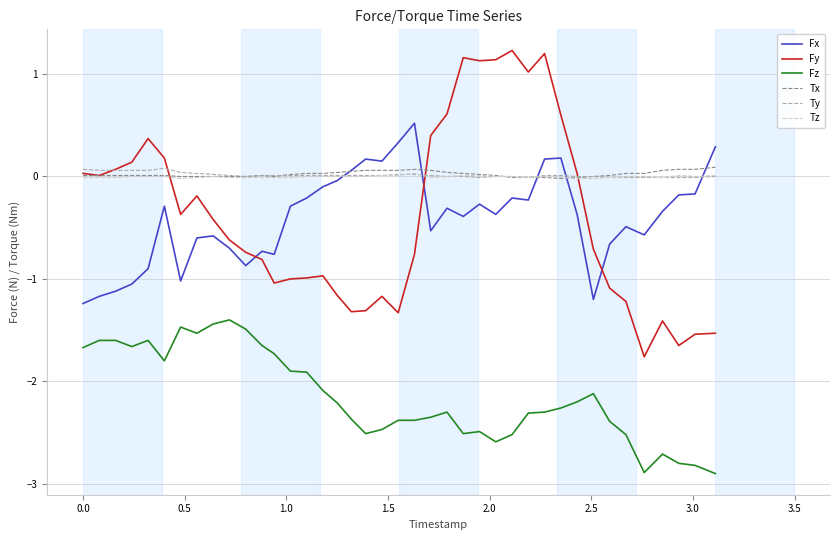

How many distinct data groups are displayed?

6